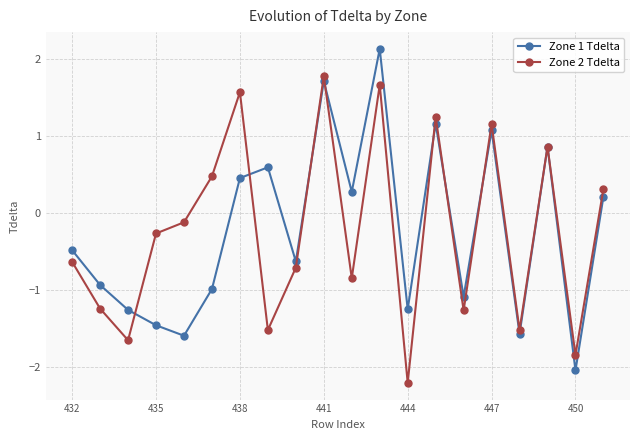

What is the value of the Zone 1 Tdelta point at the 14th from the left?

1.2